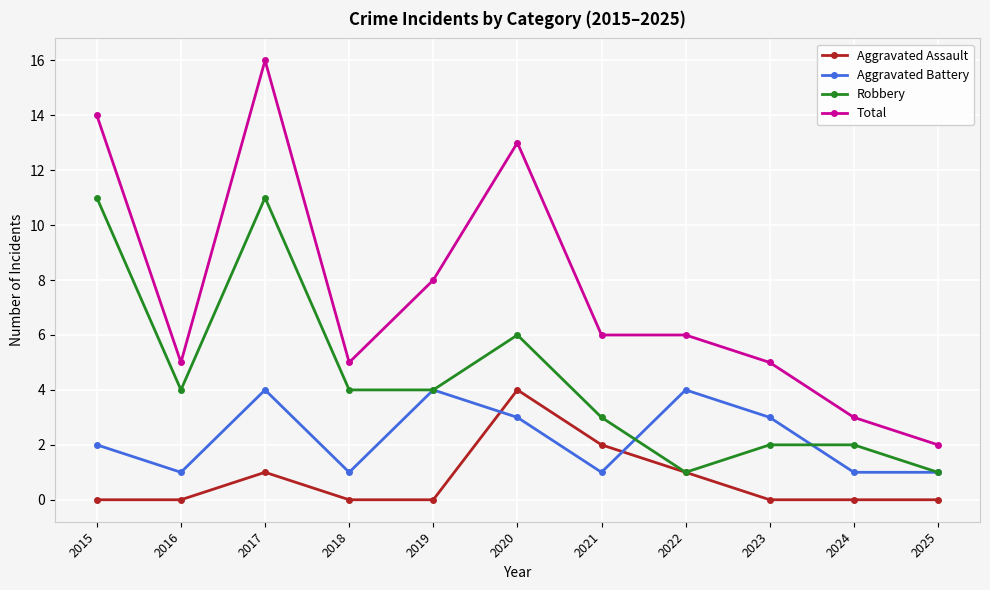

What is the value of the Total point at the 7th from the left?

6